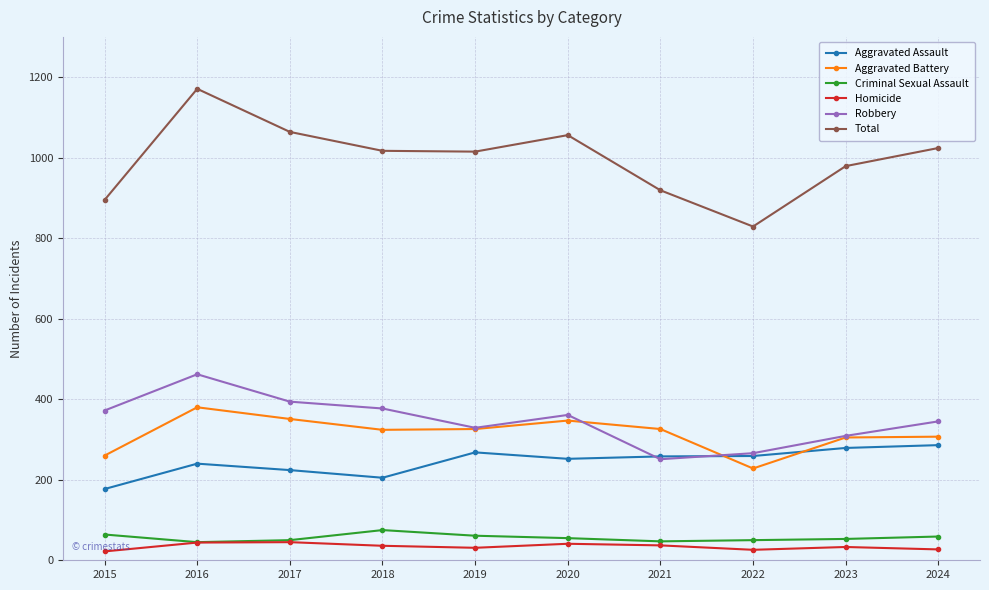

Which category has the highest value across all series?

2016